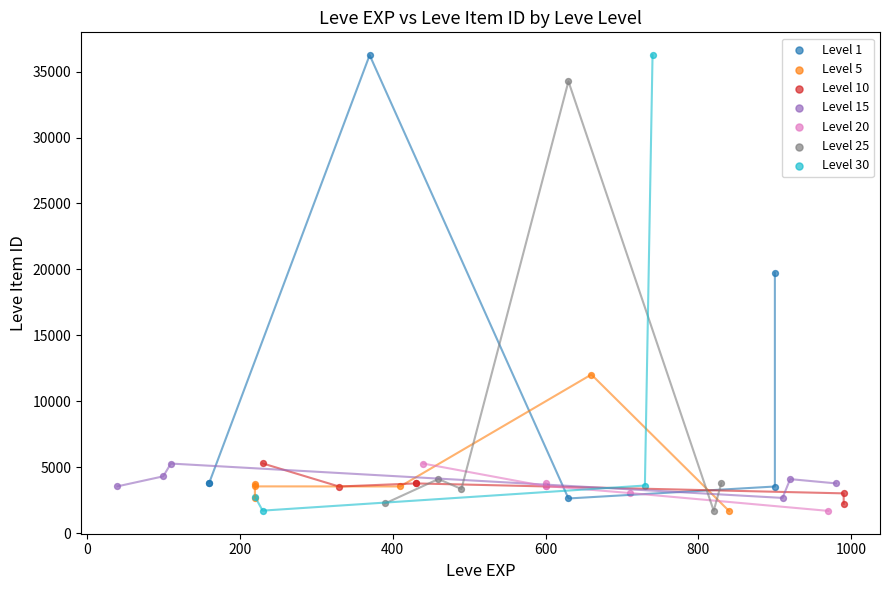

What are all the series names shown in the legend?

Level 1, Level 5, Level 10, Level 15, Level 20, Level 25, Level 30